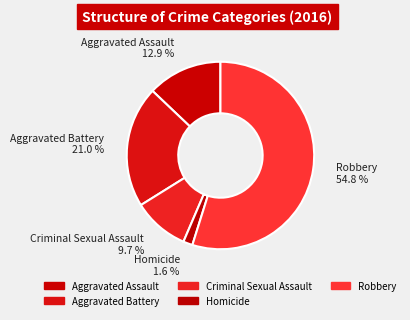

Which category accounts for the majority?

Robbery